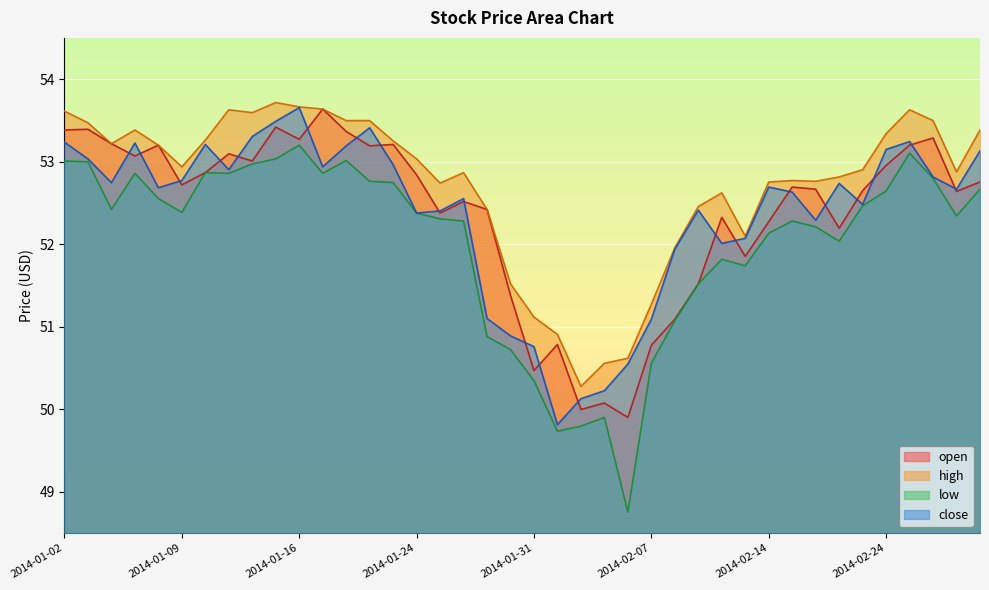

Rank the series by their maximum value, from lowest to highest.

low, open, close, high